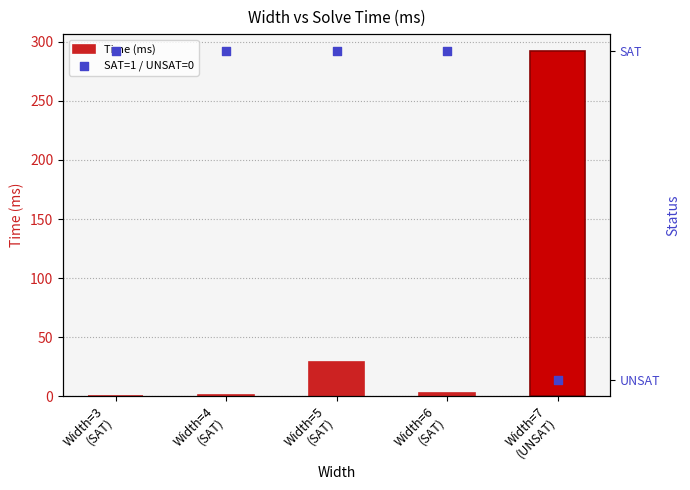

Which series has the largest Y range (max minus min)?

Time (ms)